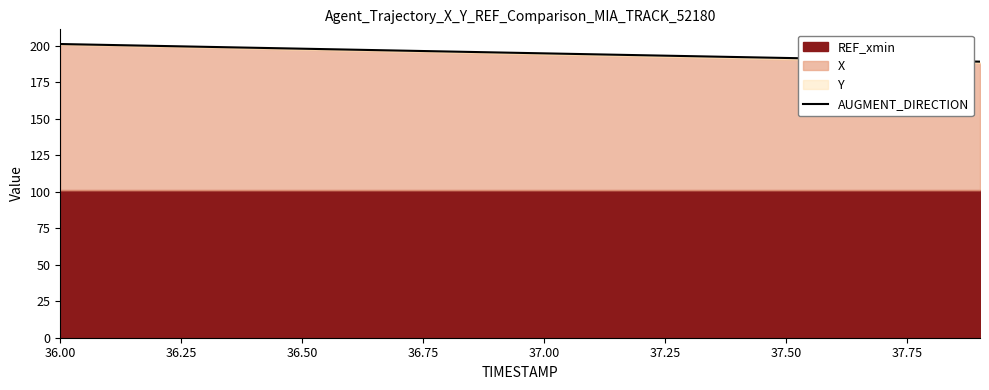

What is the difference between the maximum and minimum values?

12.1